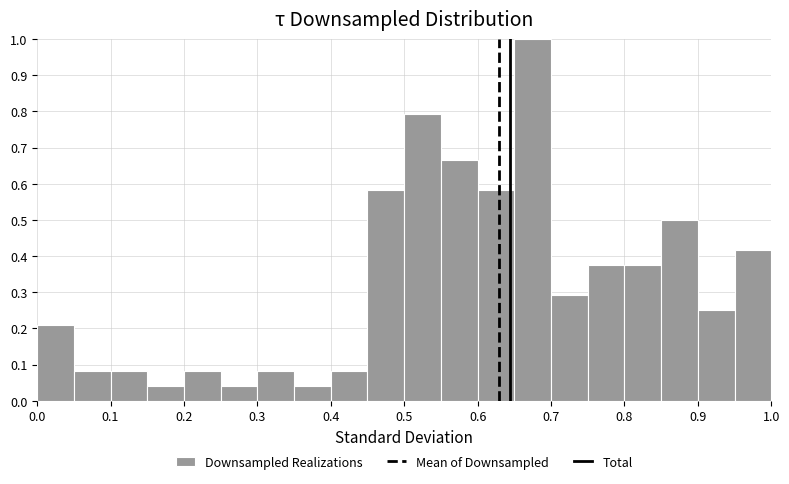

Reading left to right, list every bar in this chart as the range it spans on the x-axis followed by its height. The values are not printed on the chart, so give them approximately, as read against the axis.

0.00 to 0.05: 0.21
0.05 to 0.10: 0.08
0.10 to 0.15: 0.08
0.15 to 0.20: 0.04
0.20 to 0.25: 0.08
0.25 to 0.30: 0.04
0.30 to 0.35: 0.08
0.35 to 0.40: 0.04
0.40 to 0.45: 0.08
0.45 to 0.50: 0.58
0.50 to 0.55: 0.79
0.55 to 0.60: 0.67
0.60 to 0.65: 0.58
0.65 to 0.70: 1.00
0.70 to 0.75: 0.29
0.75 to 0.80: 0.38
0.80 to 0.85: 0.38
0.85 to 0.90: 0.50
0.90 to 0.95: 0.25
0.95 to 1.00: 0.42